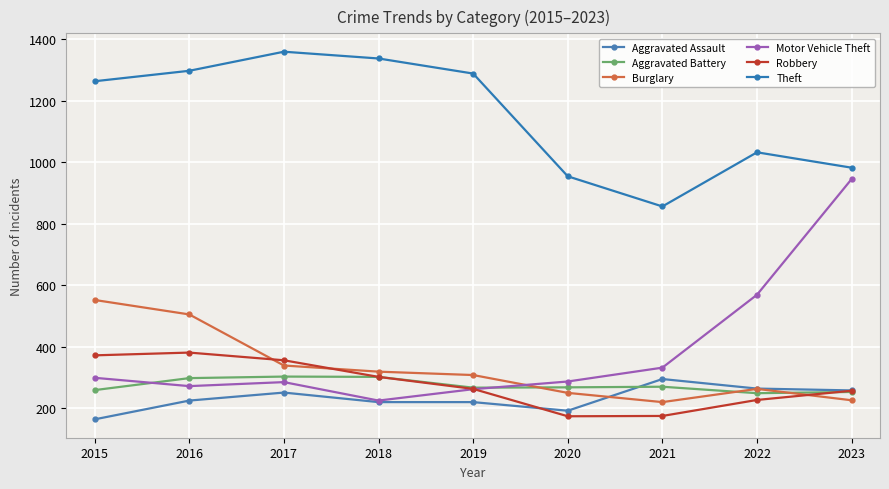

Reading left to right, transcribe all the data shown in this chart.

Aggravated Assault: 2015=164	2016=225	2017=251	2018=220	2019=220	2020=192	2021=295	2022=264	2023=258
Aggravated Battery: 2015=259	2016=298	2017=303	2018=302	2019=267	2020=268	2021=270	2022=249	2023=253
Burglary: 2015=552	2016=505	2017=339	2018=319	2019=308	2020=250	2021=220	2022=263	2023=226
Motor Vehicle Theft: 2015=299	2016=272	2017=285	2018=225	2019=262	2020=287	2021=332	2022=569	2023=945
Robbery: 2015=372	2016=381	2017=356	2018=302	2019=263	2020=174	2021=175	2022=227	2023=257
Theft: 2015=1263	2016=1297	2017=1359	2018=1337	2019=1288	2020=954	2021=856	2022=1032	2023=982